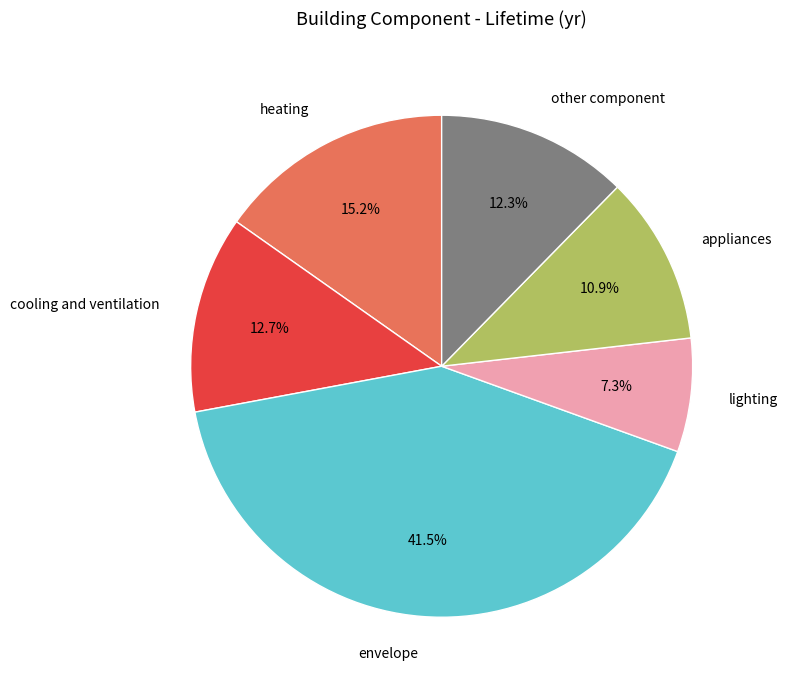

Is it true that heating is 27% of the pie?

False